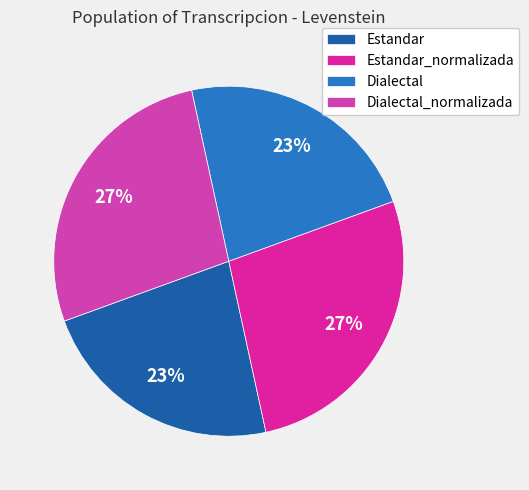

Count the number of slices in the pie.

4